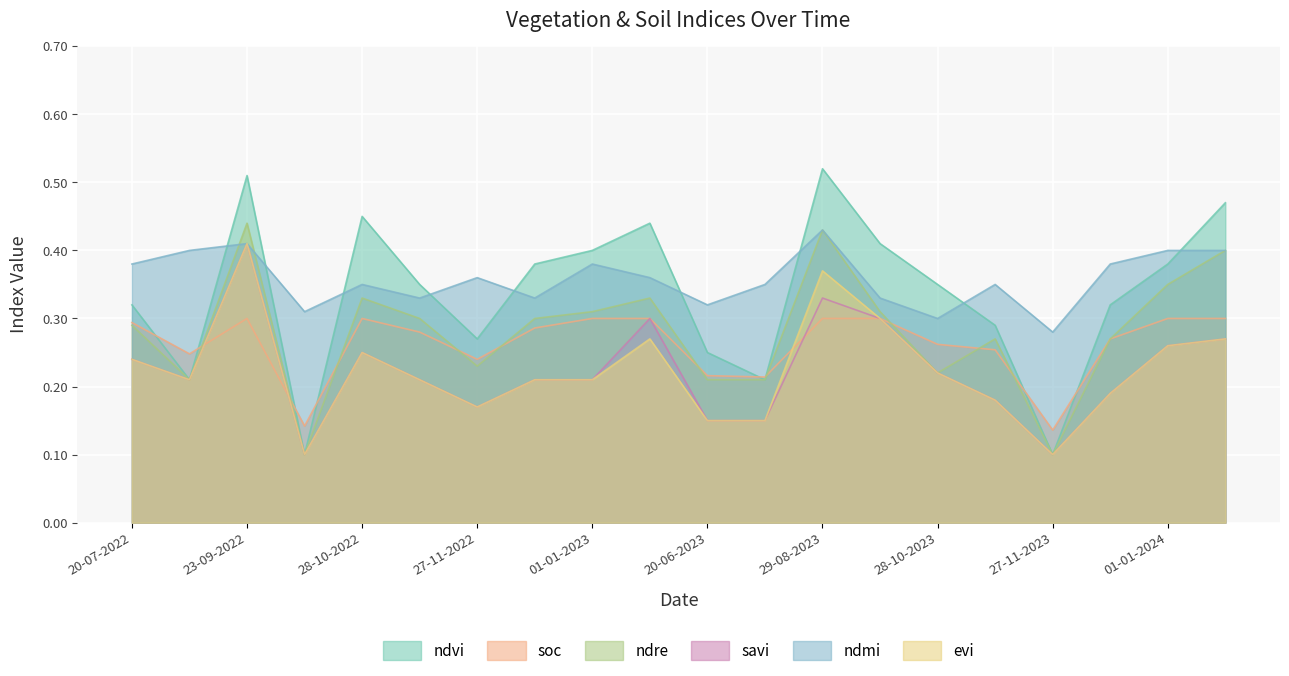

List the series in order of their peak value, highest first.

ndvi, ndre, ndmi, savi, evi, soc